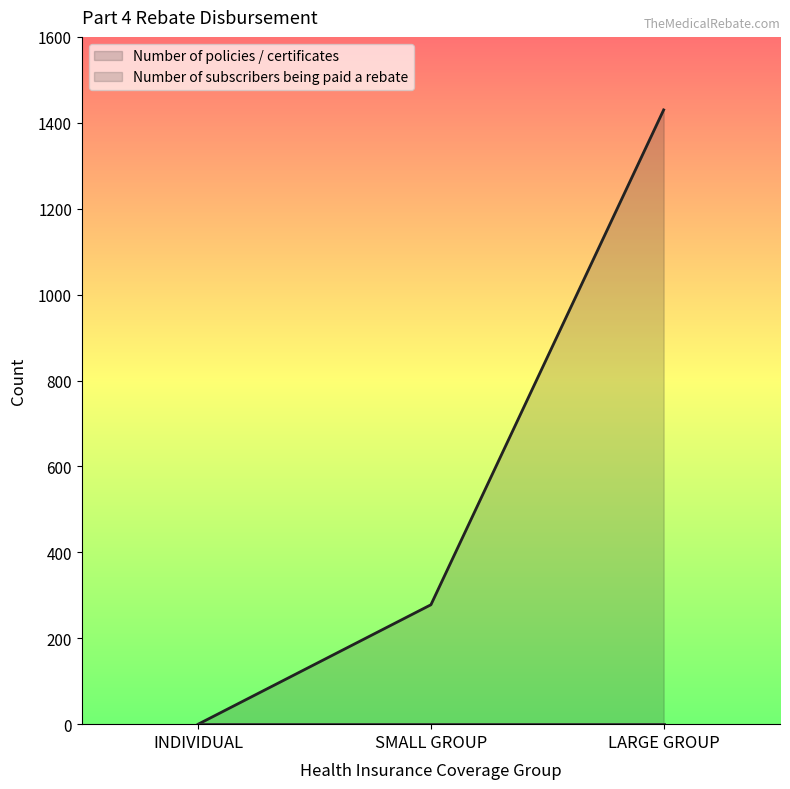

List the labels in order of value, largest first.

LARGE GROUP, SMALL GROUP, INDIVIDUAL